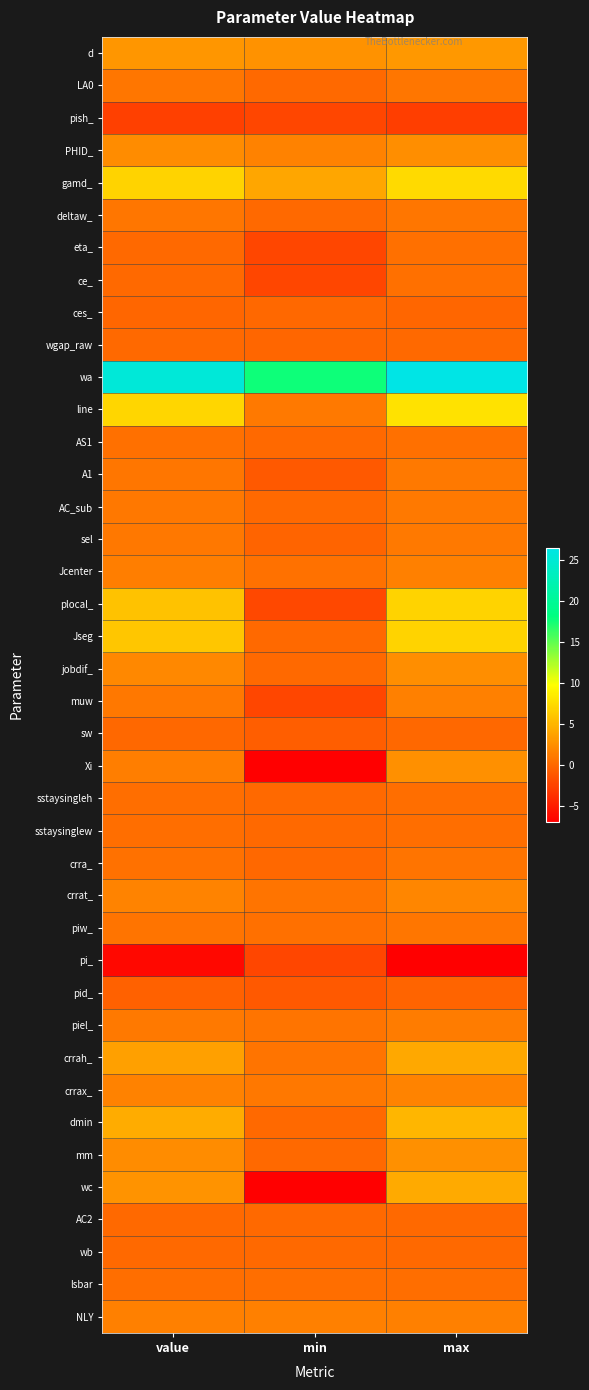

Reading left to right, transcribe all the data shown in this chart.

d: value=2.9	min=2.6	max=3.0
LA0: value=0.7	min=-0.0	max=0.8
pish_: value=-2.8	min=-2.3	max=-2.8
PHID_: value=2.2	min=1.6	max=2.3
gamd_: value=6.9	min=3.9	max=7.3
deltaw_: value=0.7	min=0.0	max=0.8
eta_: value=0.1	min=-2.3	max=0.4
ce_: value=0.1	min=-2.3	max=0.4
ces_: value=-0.2	min=-0.1	max=-0.2
wgap_raw: value=-0.0	min=-0.3	max=0.0
wa: value=25.3	min=17.6	max=26.4
line: value=7.0	min=1.0	max=7.9
AS1: value=0.3	min=0.0	max=0.4
A1: value=0.7	min=-1.0	max=1.0
AC_sub: value=0.9	min=0.0	max=1.0
sel: value=0.9	min=-0.4	max=1.1
Jcenter: value=1.3	min=0.6	max=1.4
plocal_: value=5.7	min=-2.2	max=6.9
Jseg: value=6.0	min=0.0	max=6.9
jobdif_: value=2.0	min=0.0	max=2.3
muw: value=0.9	min=-2.3	max=1.4
sw: value=-0.2	min=-0.7	max=-0.1
Xi: value=1.3	min=-6.9	max=2.5
sstaysingleh: value=0.3	min=0.0	max=0.3
sstaysinglew: value=0.3	min=0.0	max=0.3
crra_: value=0.6	min=-0.2	max=0.7
crrat_: value=1.7	min=0.7	max=1.8
piw_: value=0.7	min=0.4	max=0.7
pi_: value=-6.4	min=-2.3	max=-7.0
pid_: value=-0.5	min=-1.0	max=-0.4
piel_: value=1.1	min=0.6	max=1.2
crrah_: value=3.6	min=0.7	max=4.0
crrax_: value=1.6	min=0.9	max=1.7
dmin: value=4.4	min=0.0	max=5.0
mm: value=2.2	min=0.0	max=2.5
wc: value=2.8	min=-6.9	max=4.2
AC2: value=0.0	min=0.0	max=0.0
wb: value=0.0	min=0.0	max=0.0
lsbar: value=0.3	min=0.3	max=0.3
NLY: value=1.5	min=1.5	max=1.5